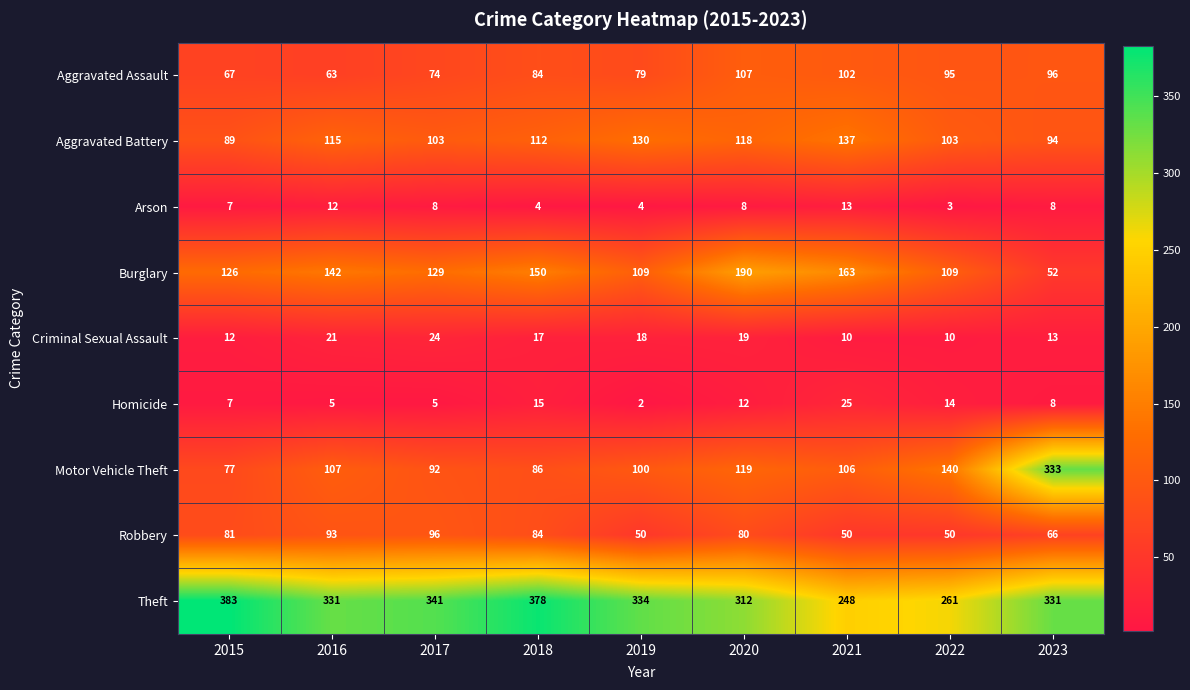

What is the total value across all series at 2022?

785